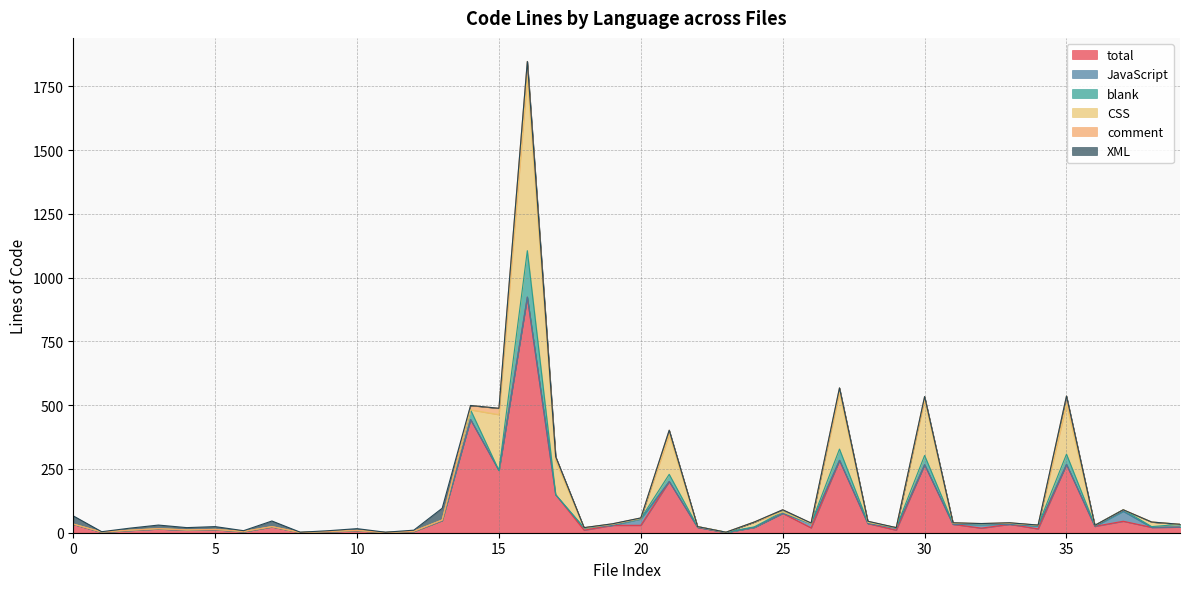

True or false: XML has more than 1 points higher than both neighbors.

True